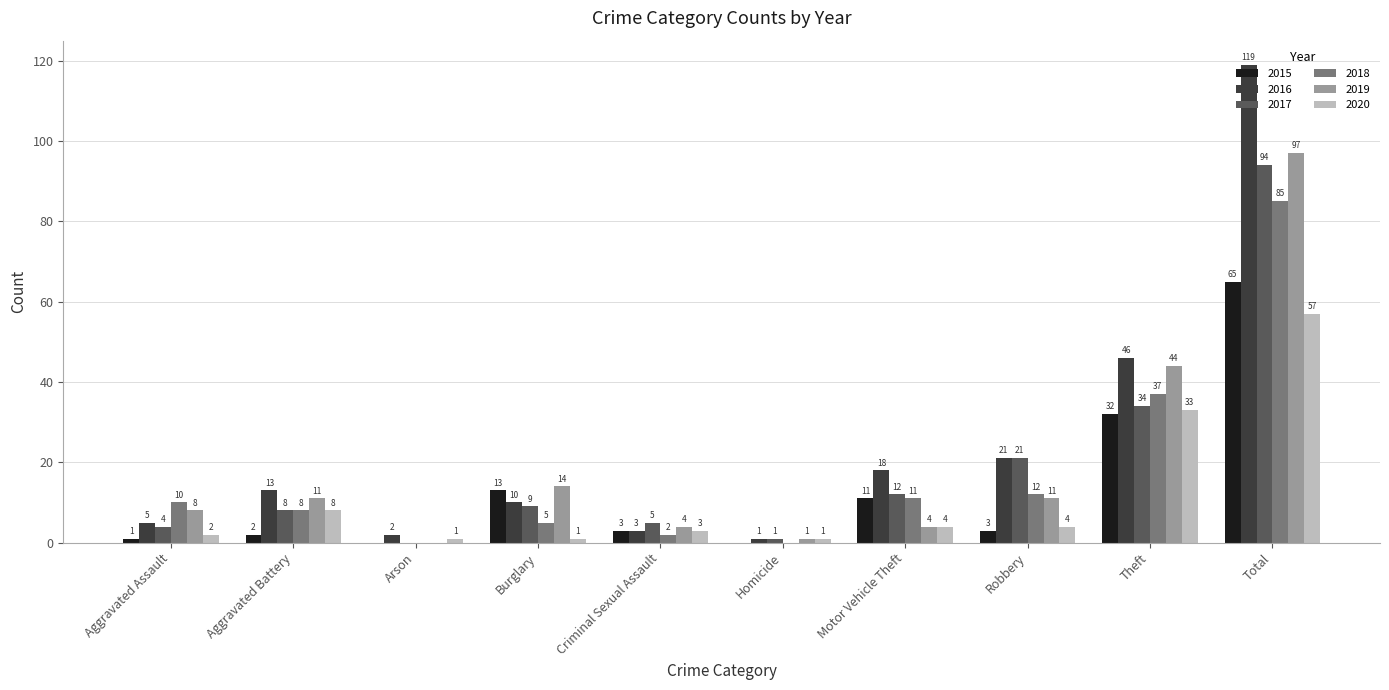

Are the bars grouped side by side (vs. stacked)?

Yes